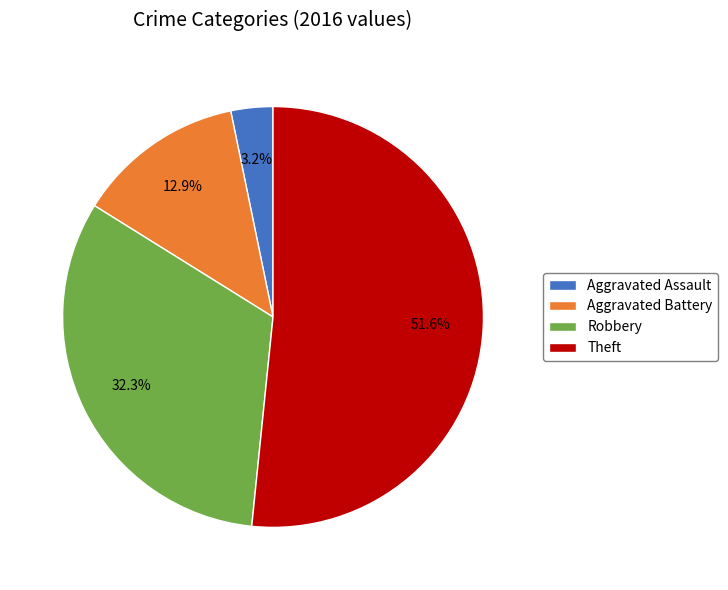

What is the smallest slice in the pie chart?

Aggravated Assault